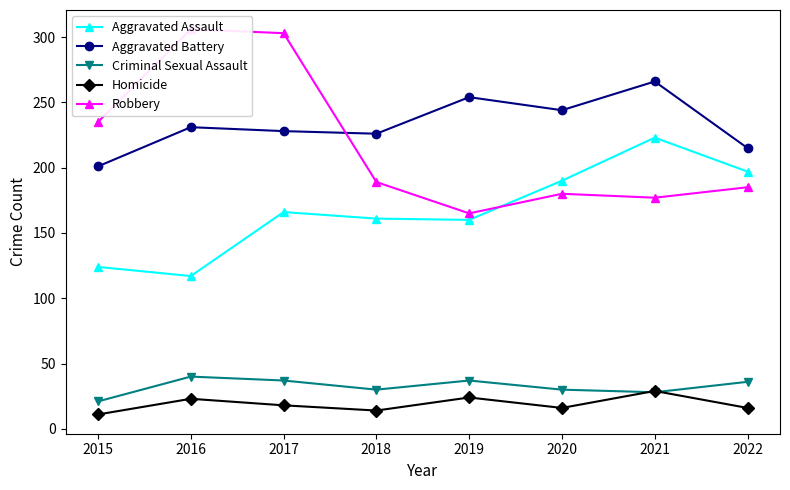

How many interior local valleys does the Homicide series have?

2